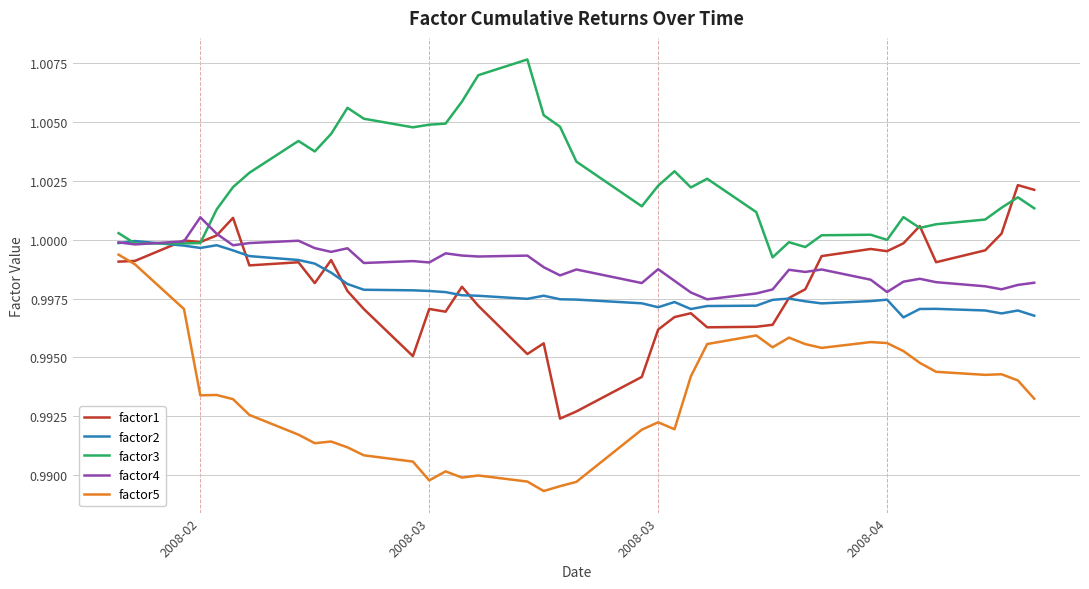

True or false: factor5 and factor4 intersect in this chart.

False